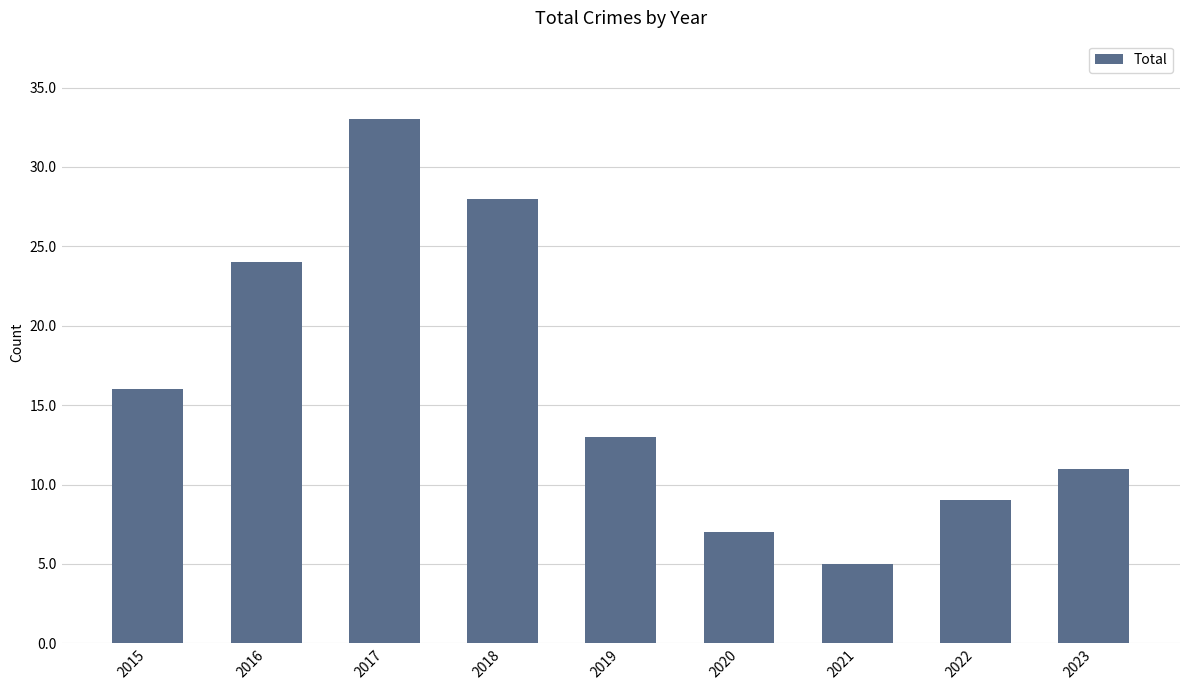

Approximately how many times larger is the value at 2016 compared to 2015?

1.5